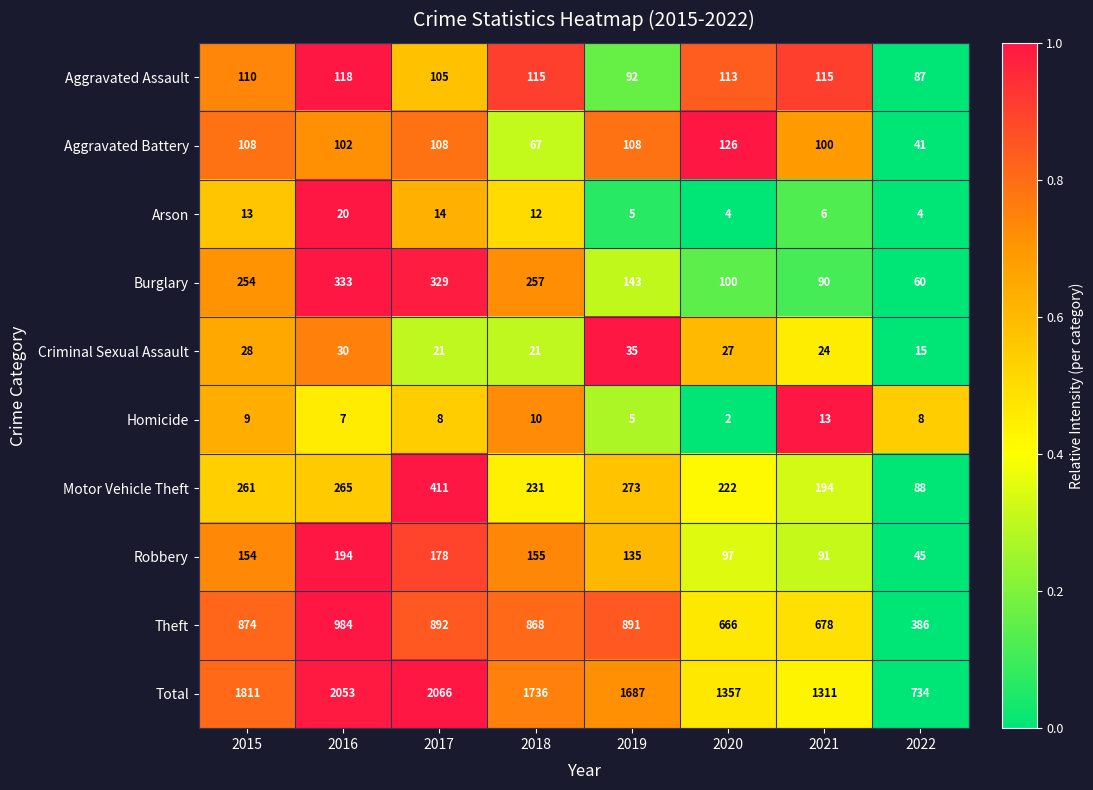

List the series in order of their peak value, lowest first.

Homicide, Arson, Criminal Sexual Assault, Aggravated Assault, Aggravated Battery, Robbery, Burglary, Motor Vehicle Theft, Theft, Total